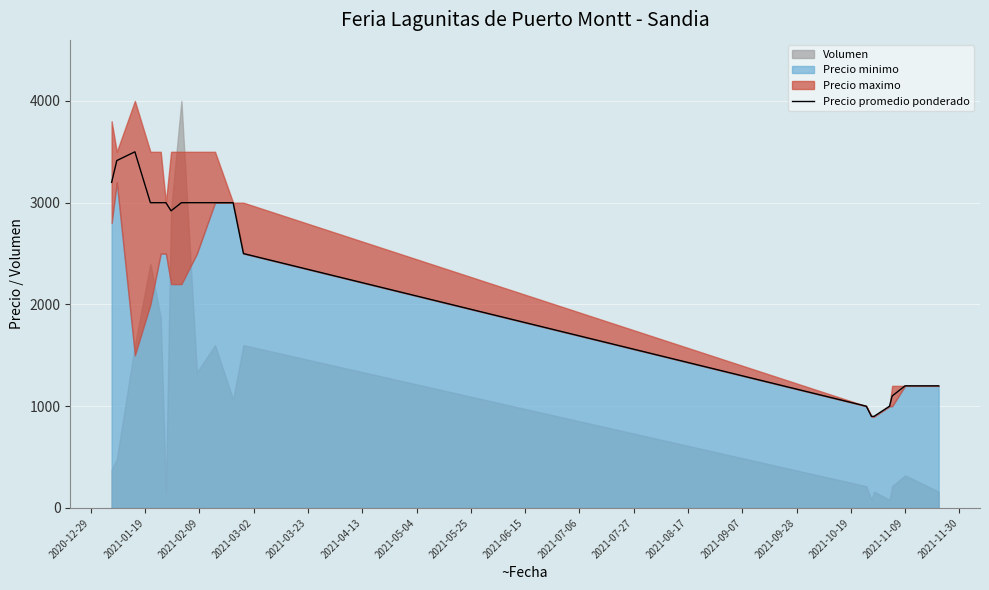

What is the lowest value of the Precio promedio ponderado series?

900